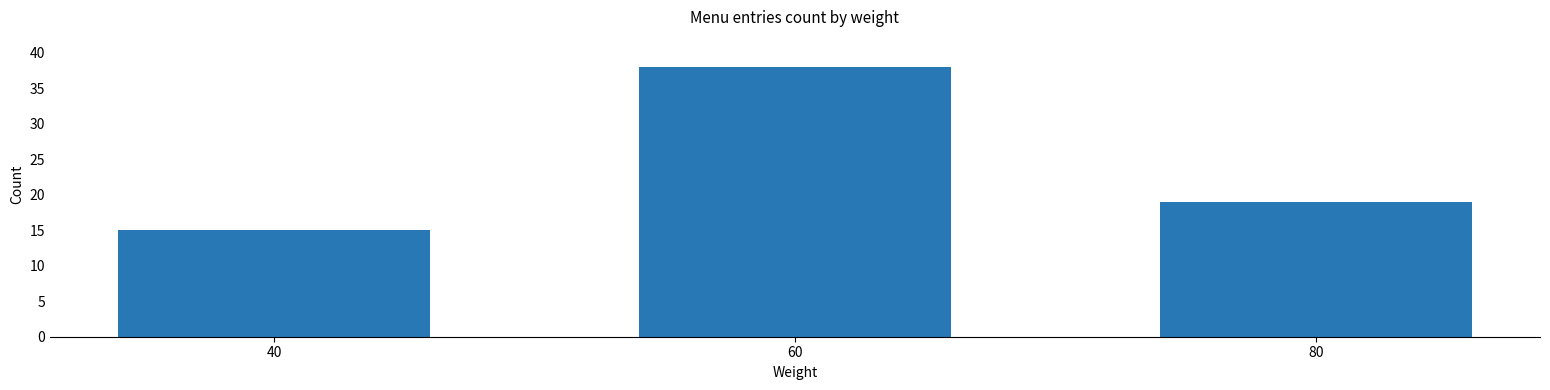

List the labels in order of value, largest first.

60, 80, 40